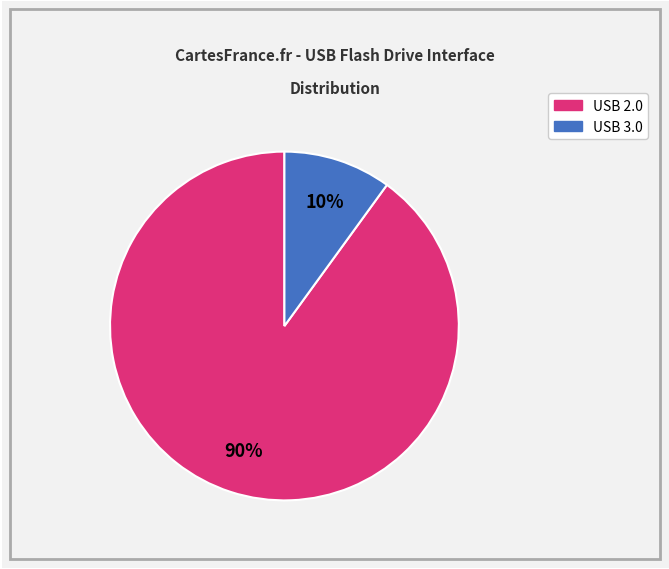

Which slice is the smallest?

USB 3.0